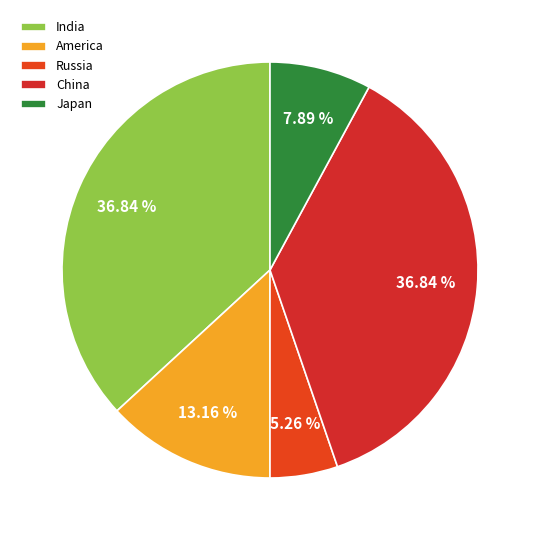

Which has a higher value, India or Japan?

India